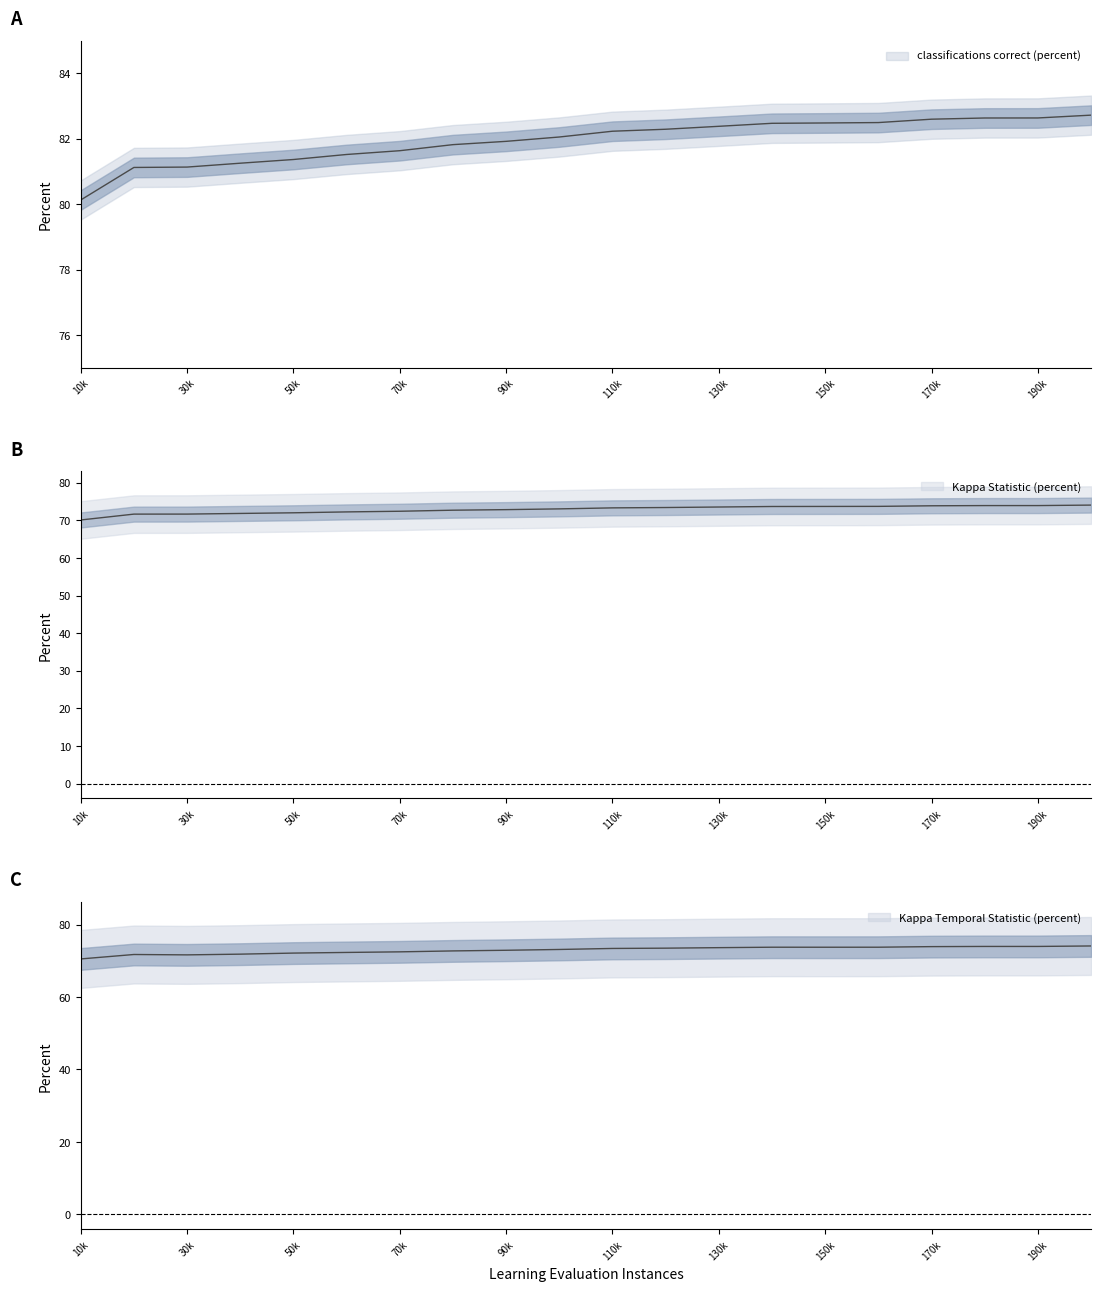

At which label is classifications correct (percent) closest to 81?

20000